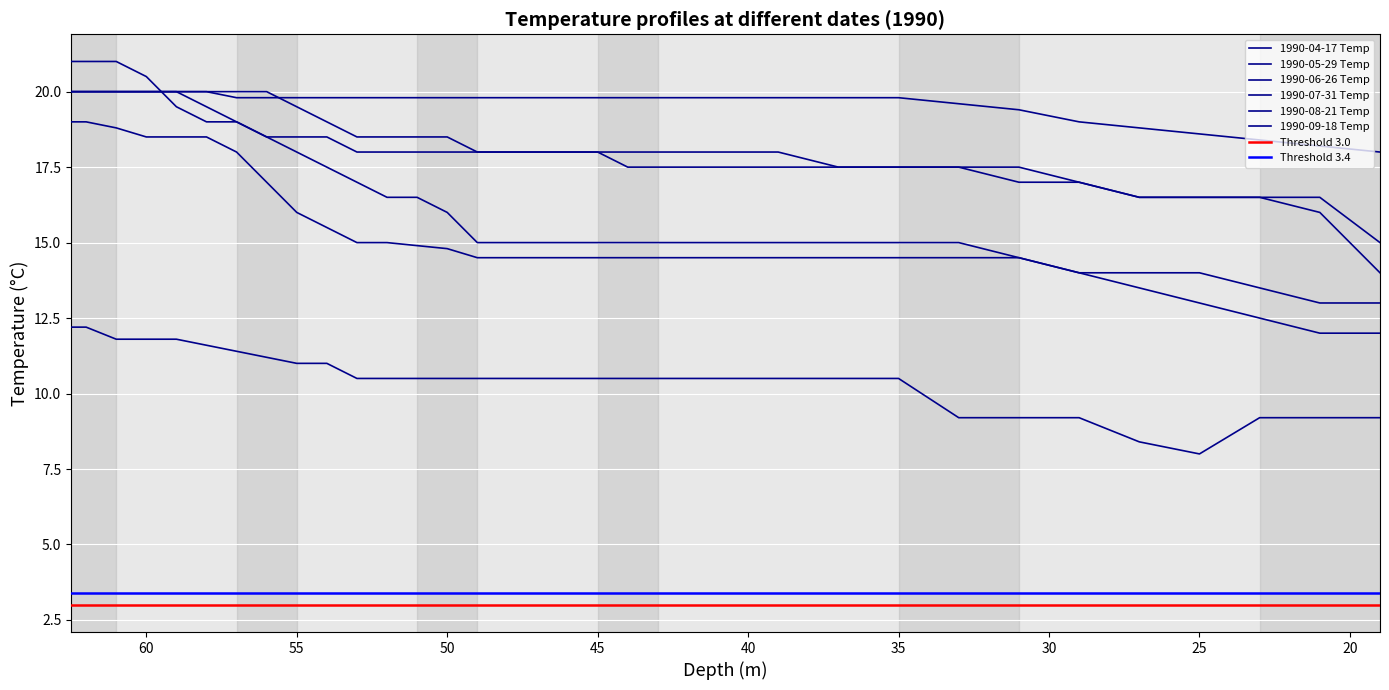

What is the total value across all series at 55.0?

102.8